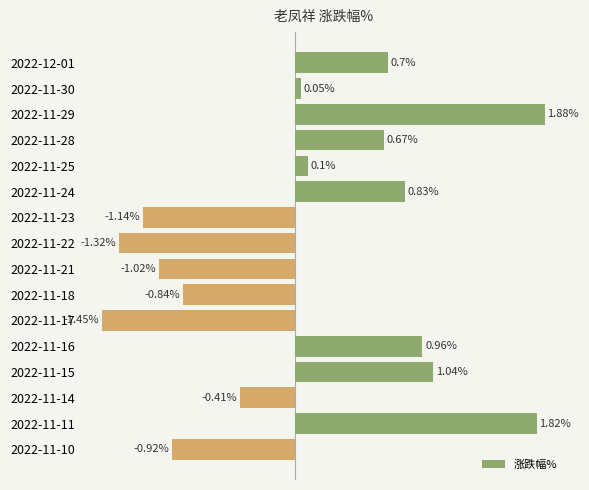

List the labels in order of value, largest first.

2022-11-29, 2022-11-11, 2022-11-15, 2022-11-16, 2022-11-24, 2022-12-01, 2022-11-28, 2022-11-25, 2022-11-30, 2022-11-14, 2022-11-18, 2022-11-10, 2022-11-21, 2022-11-23, 2022-11-22, 2022-11-17